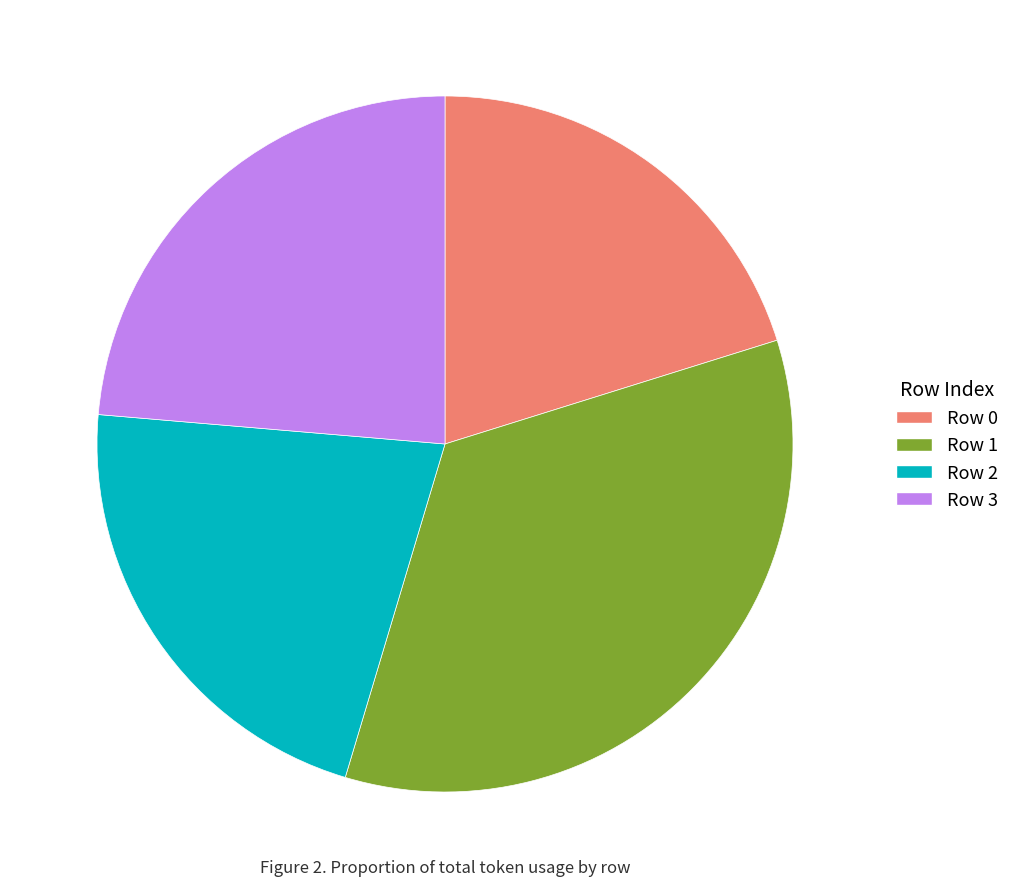

Approximately how many times larger is the value at Row 2 compared to Row 0?

1.1